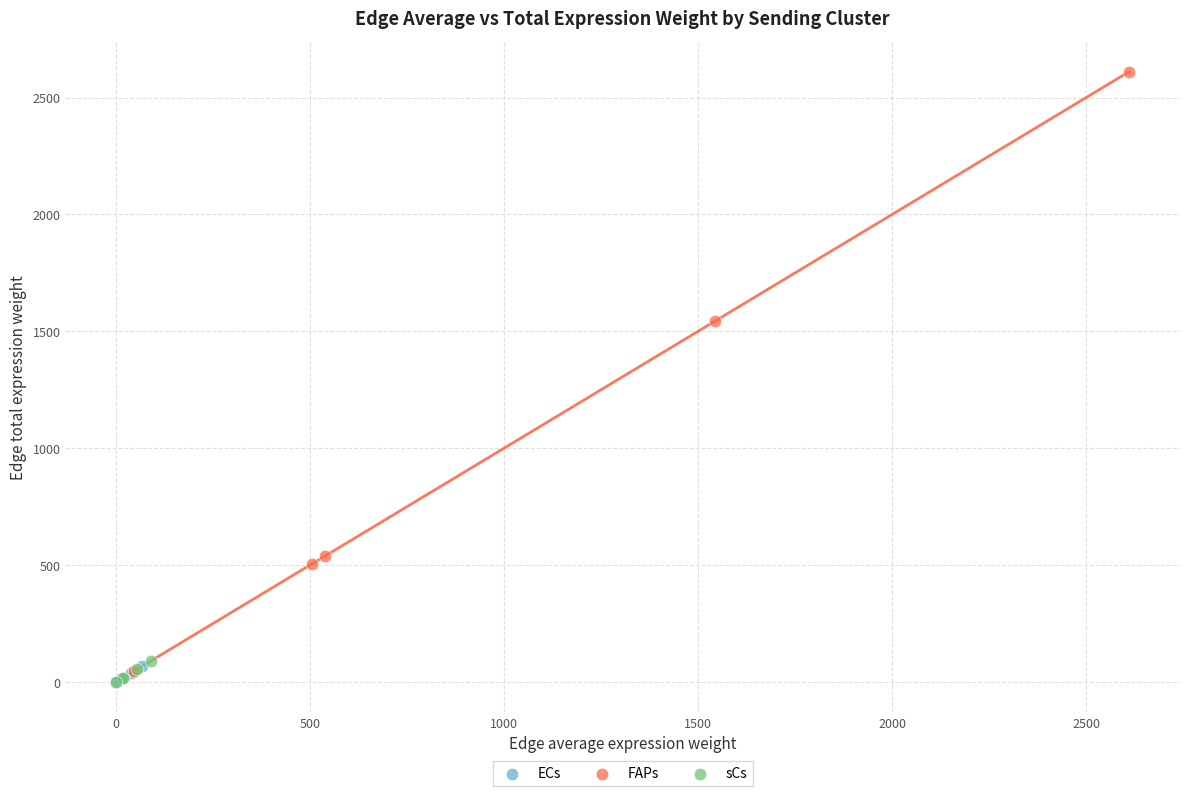

Which series has the largest Y range (max minus min)?

FAPs